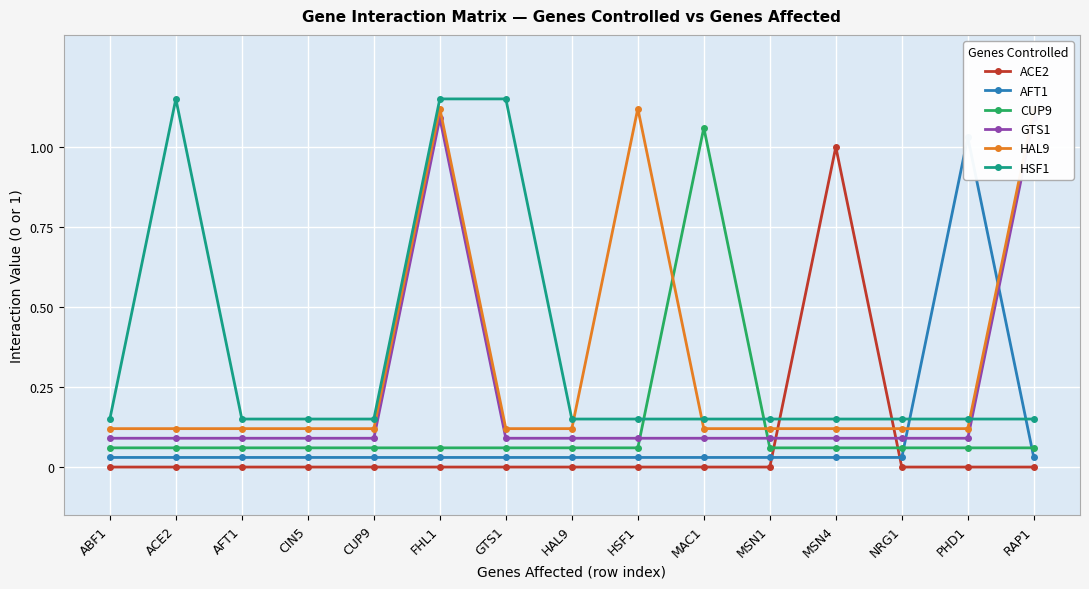

Which has a higher value, ABF1 or CUP9?

ABF1